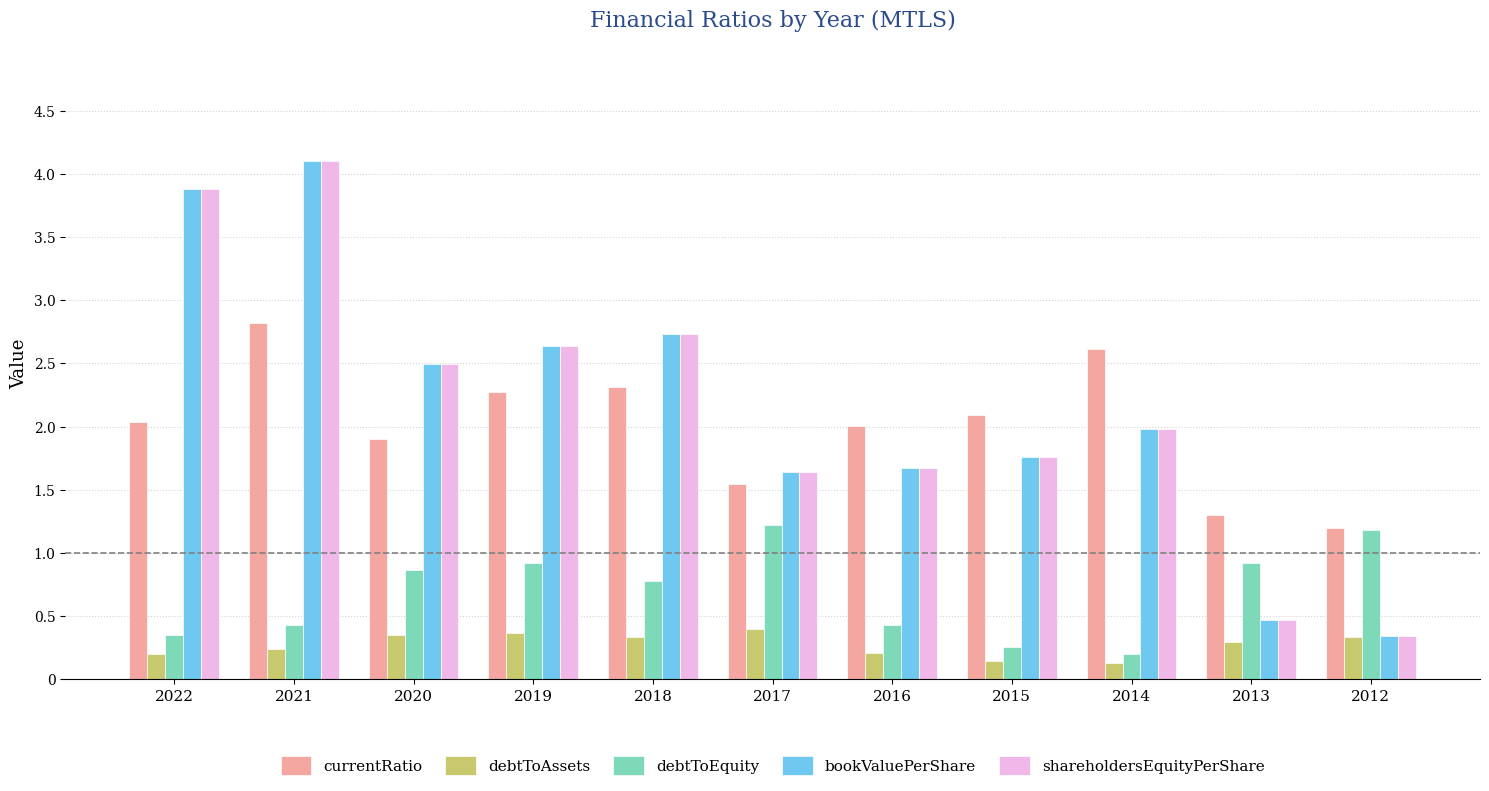

What is the difference between the debtToEquity values at 2013 and 2014?

0.7